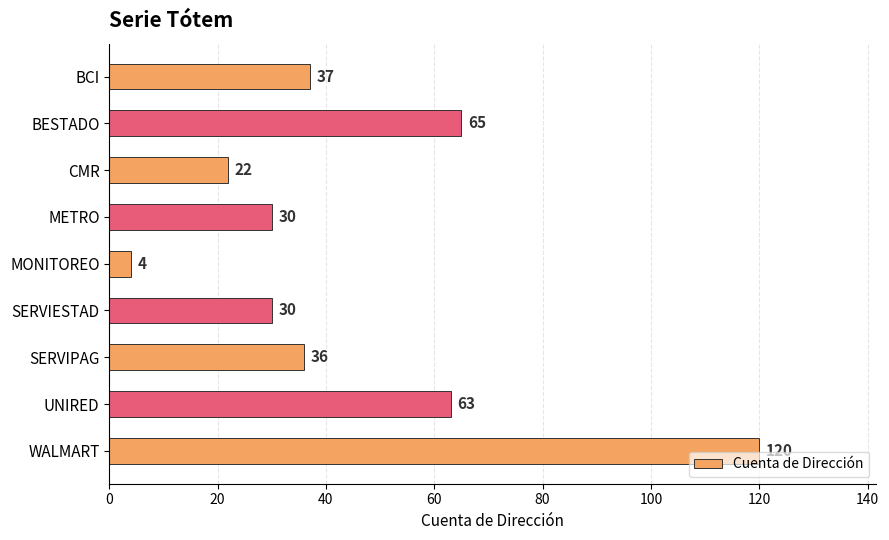

True or false: the data shows 22 at CMR.

True